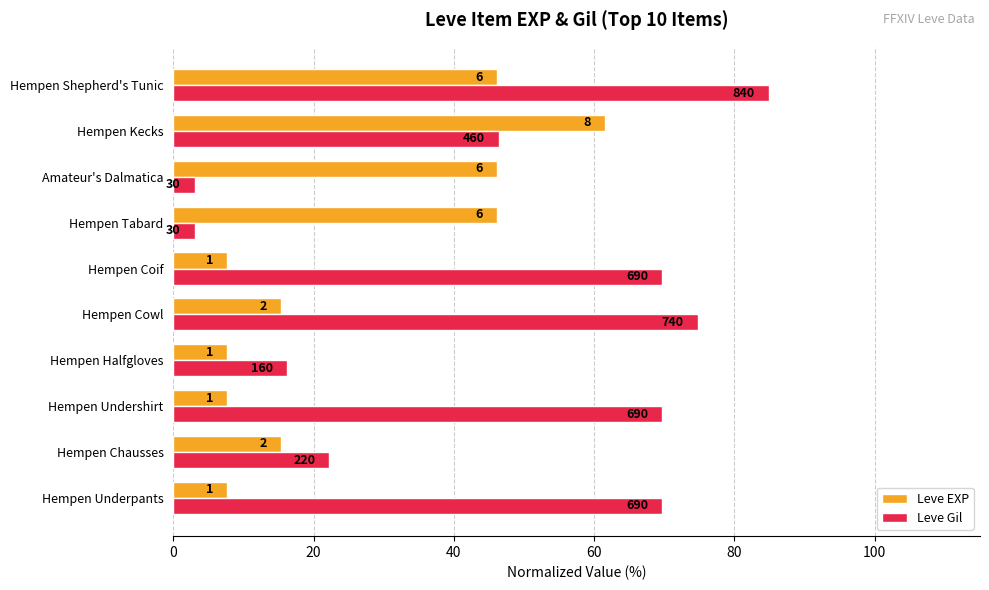

Reading right to left, what are all the values shown in this chart?

Leve EXP: 46.2	61.5	46.2	46.2	7.7	15.4	7.7	7.7	15.4	7.7
Leve Gil: 84.8	46.5	3.0	3.0	69.7	74.7	16.2	69.7	22.2	69.7